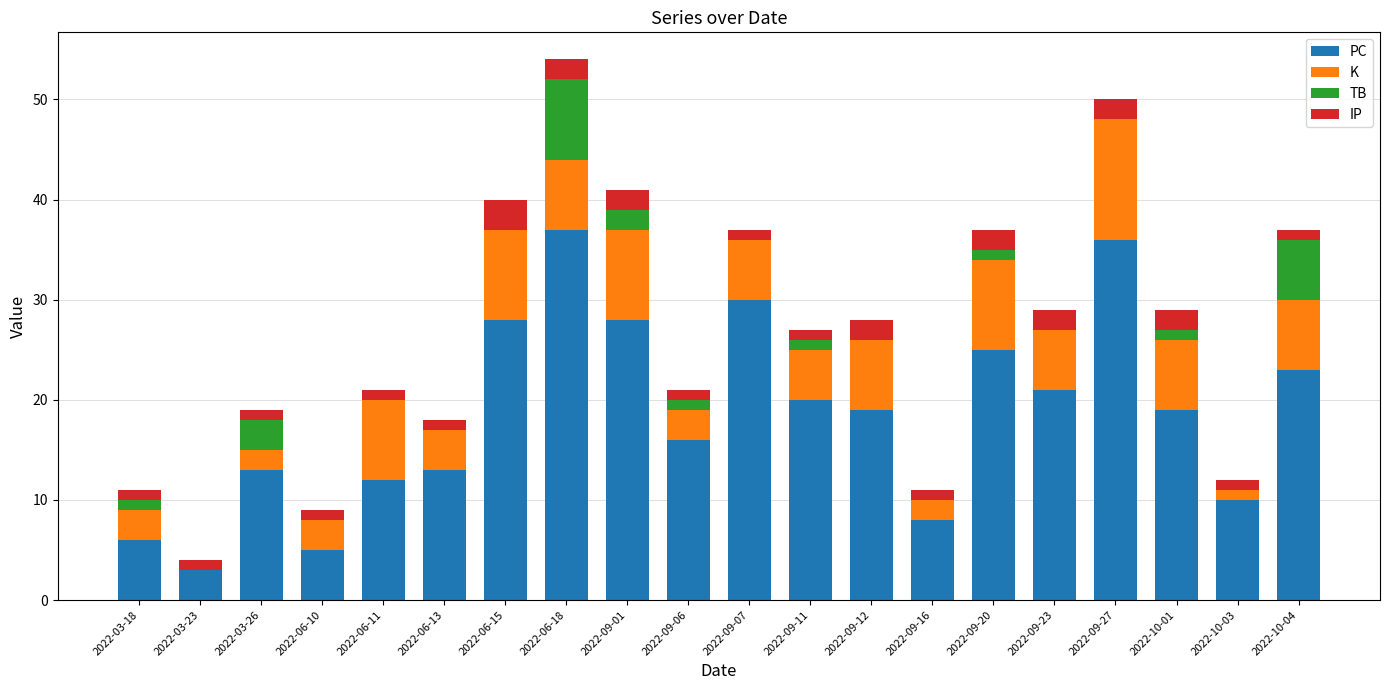

The value of PC at 2022-10-03 is 5. True or false?

False